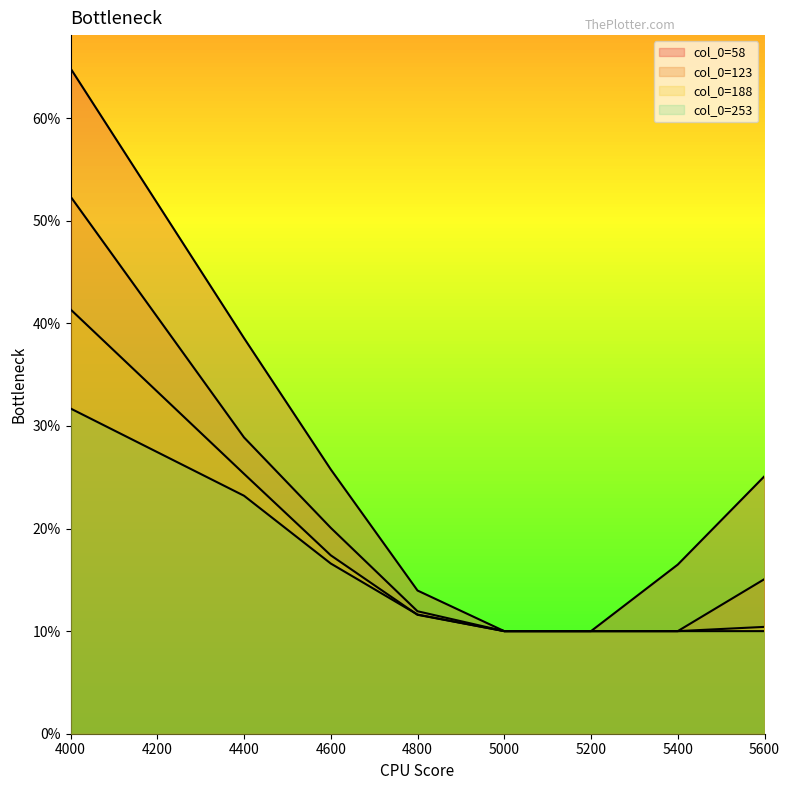

What is the average value of the 188 series?

0.2